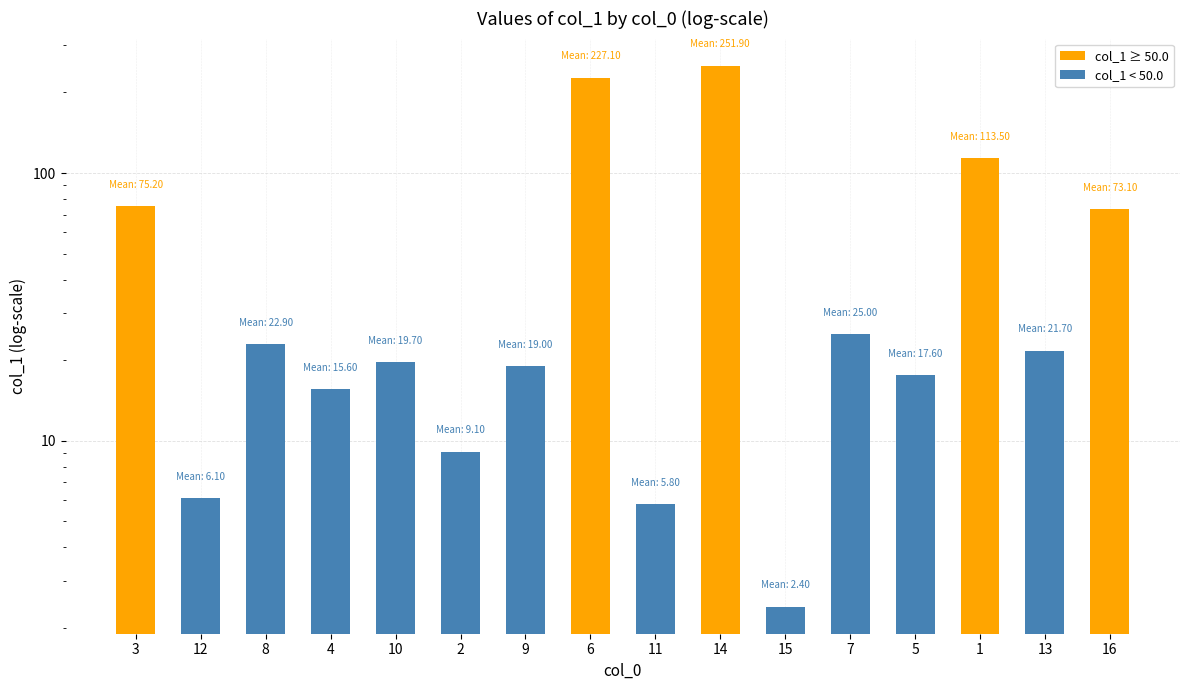

What is the average value?

56.6